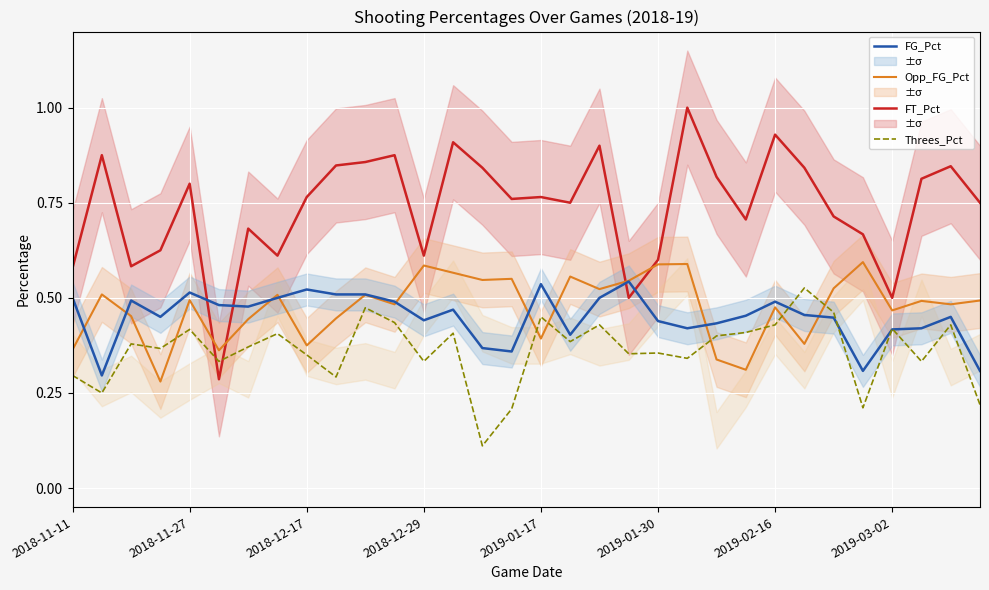

The Opp_FG_Pct series shows 0.5 at 26. True or false?

True